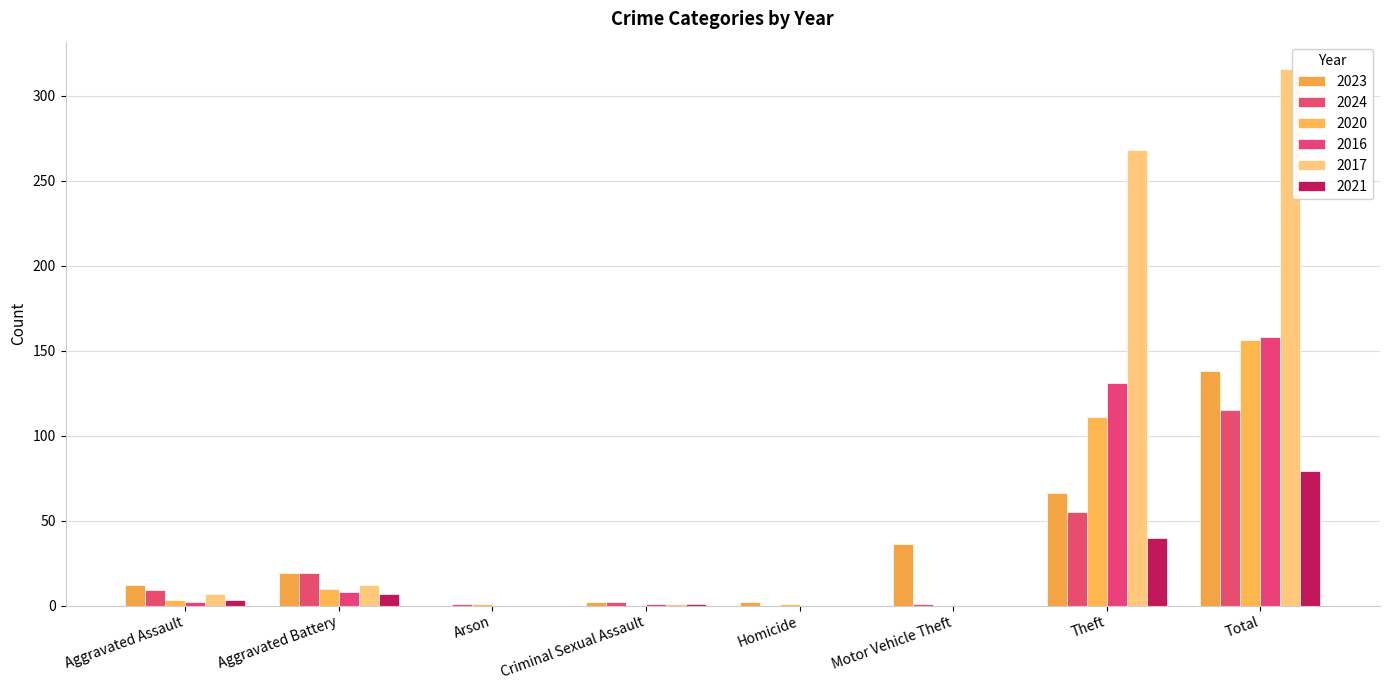

At how many categories does at least one series exceed 188?

2